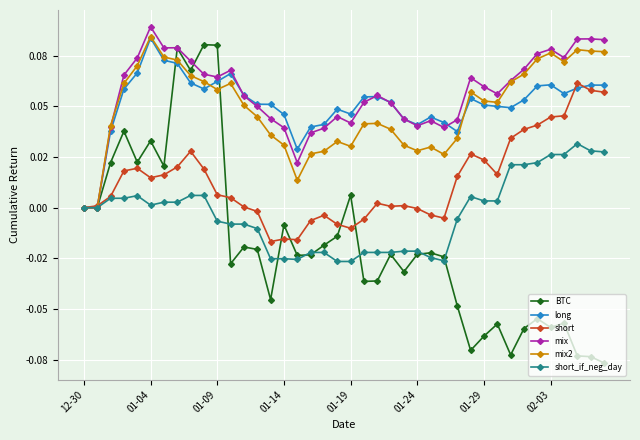

Is this an area chart (filled region under the line)?

No